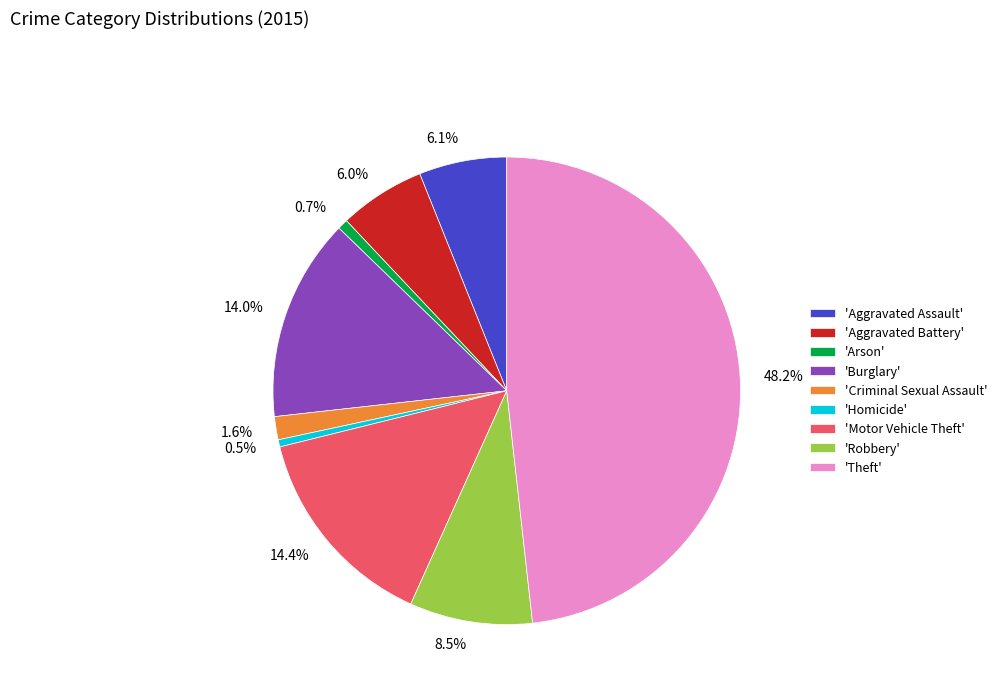

Is there any slice that represents more than half of the pie?

No